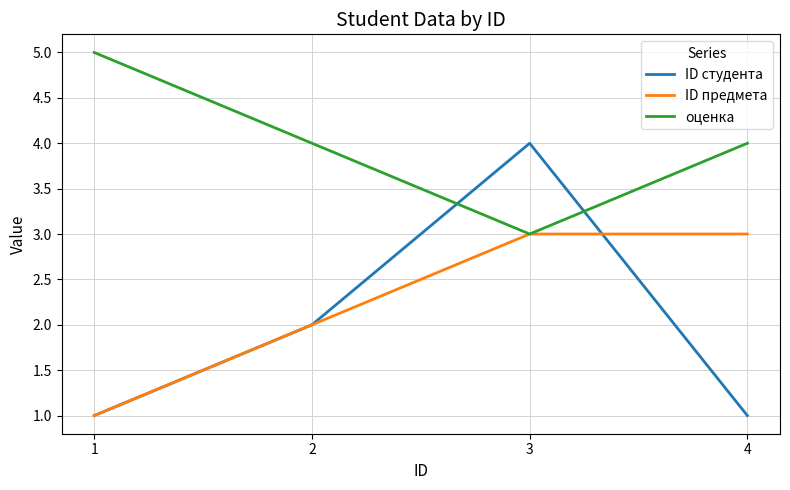

What is the difference between the second highest and minimum values in the ID студента series?

1